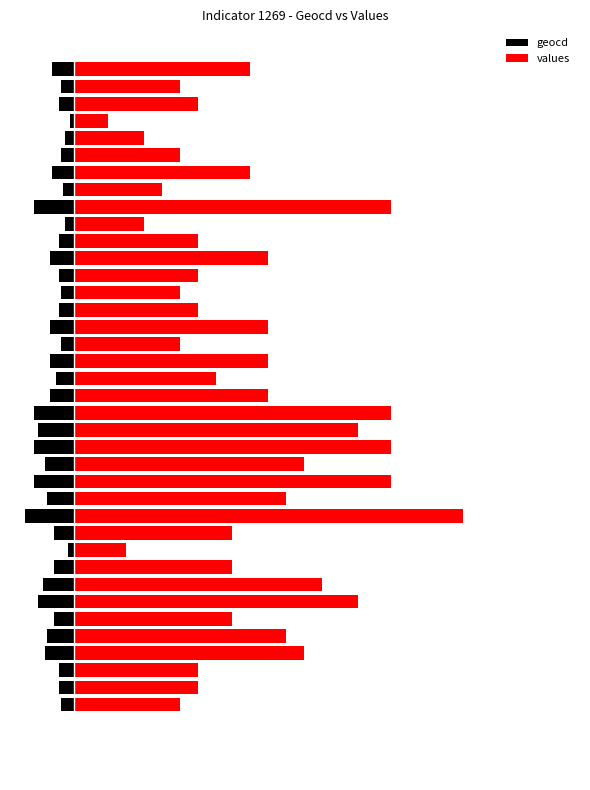

Rank the series by their average value, from highest to lowest.

values, geocd